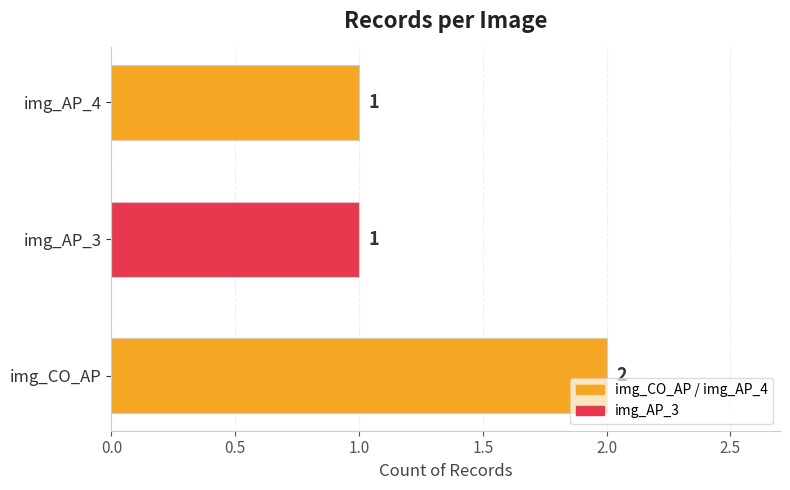

Approximately how many times larger is the value at img_AP_4 compared to img_AP_3?

1.0